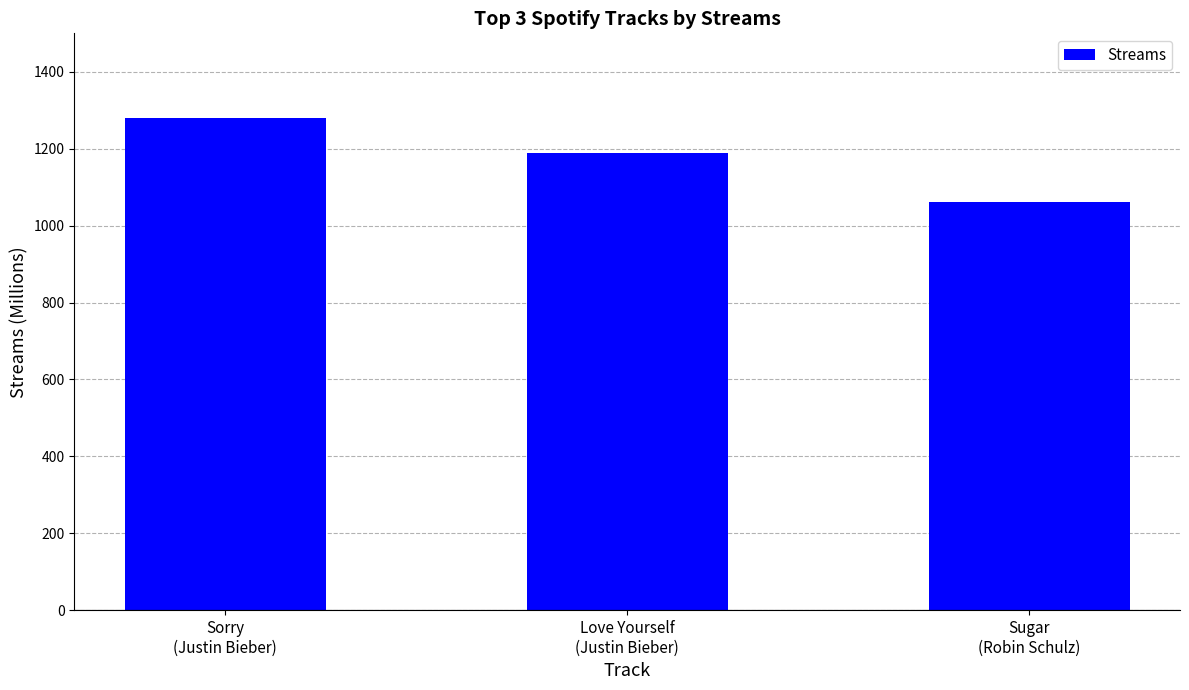

Approximately how many times larger is the value at Sugar
(Robin Schulz) compared to Love Yourself
(Justin Bieber)?

0.9